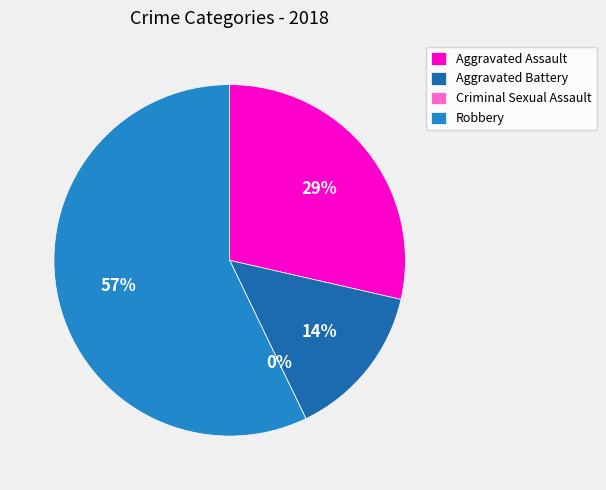

How many slices are in this pie chart?

4